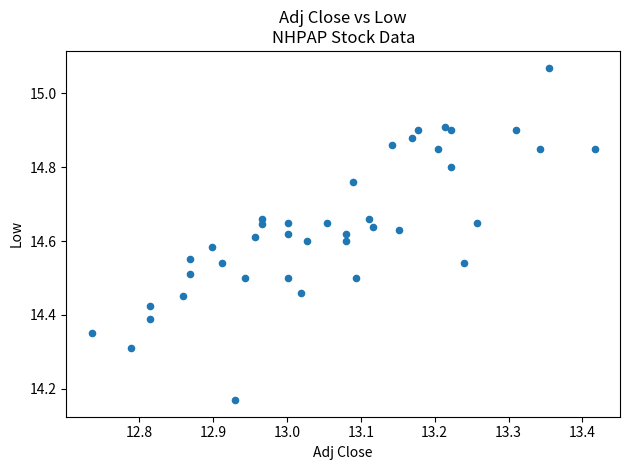

What is the range of X values (max minus min)?

0.7